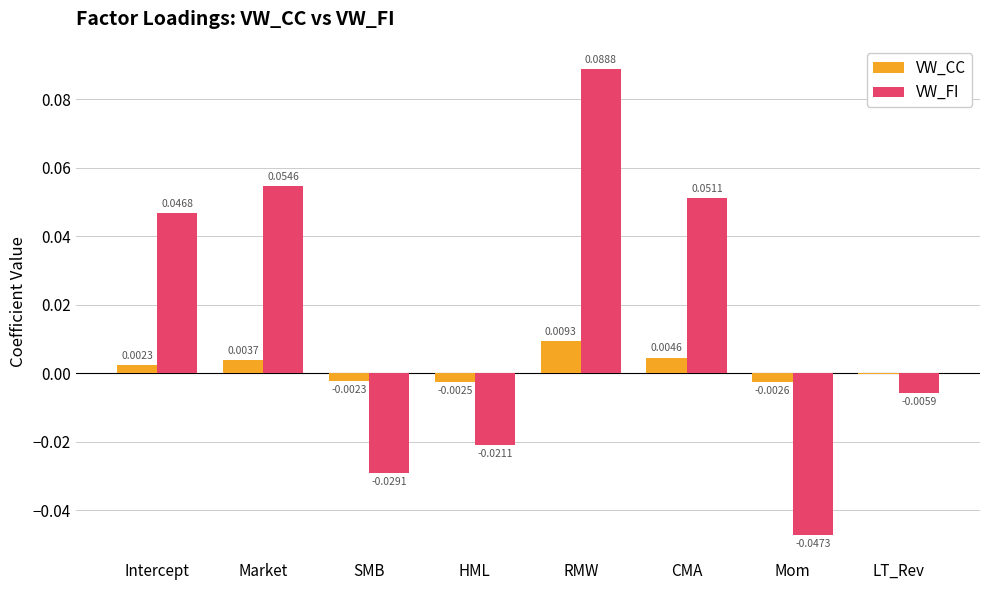

Which series has the largest total across all categories?

VW_FI